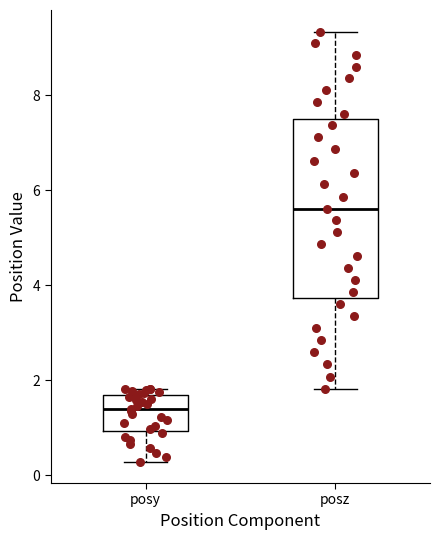

Where does the upper whisker of the box for posz end on the y-axis? The values are not printed on the chart, so give them approximately, as read against the axis.

9.4